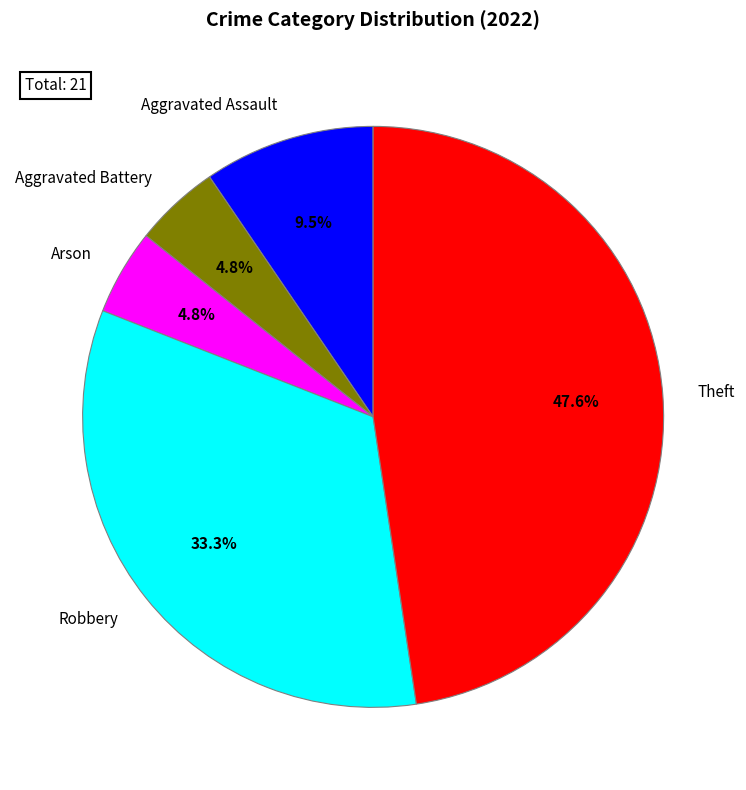

True or false: Arson accounts for 5% of the total.

True